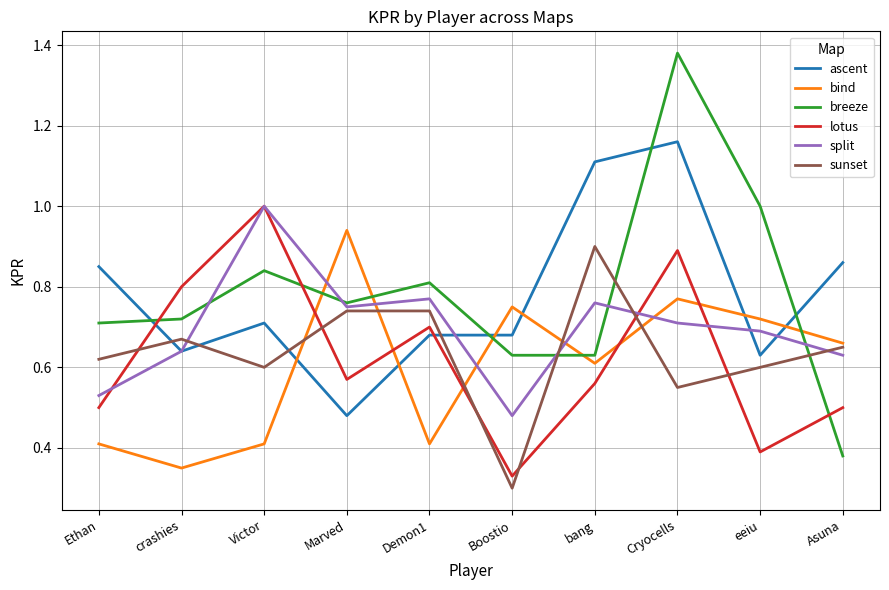

Which series has the widest spread of values?

breeze